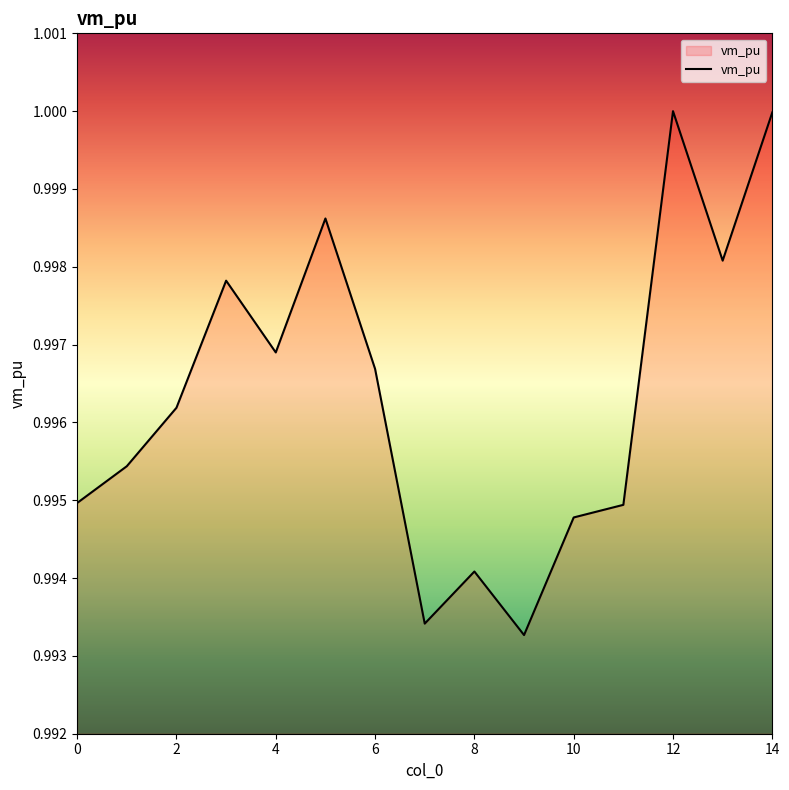

True or false: there are more than 0 points higher than both neighbors.

True